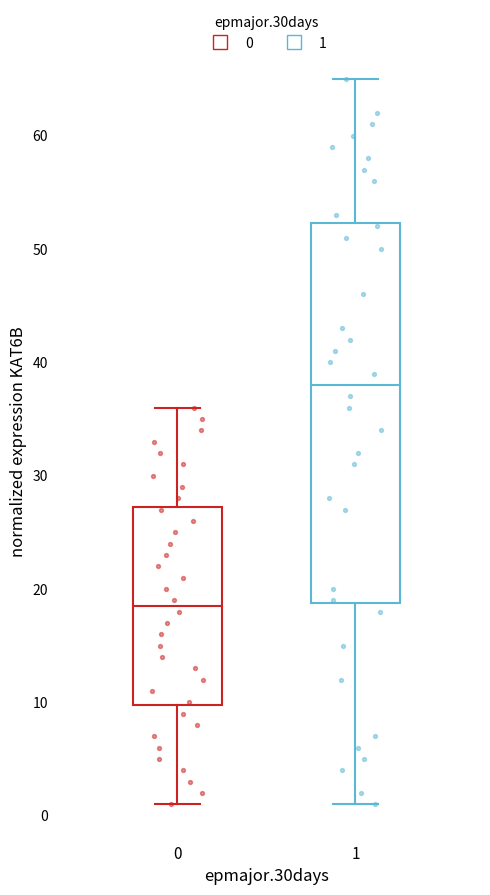

Comparing the boxes themselves (not the whiskers), which one is the tallest?

1